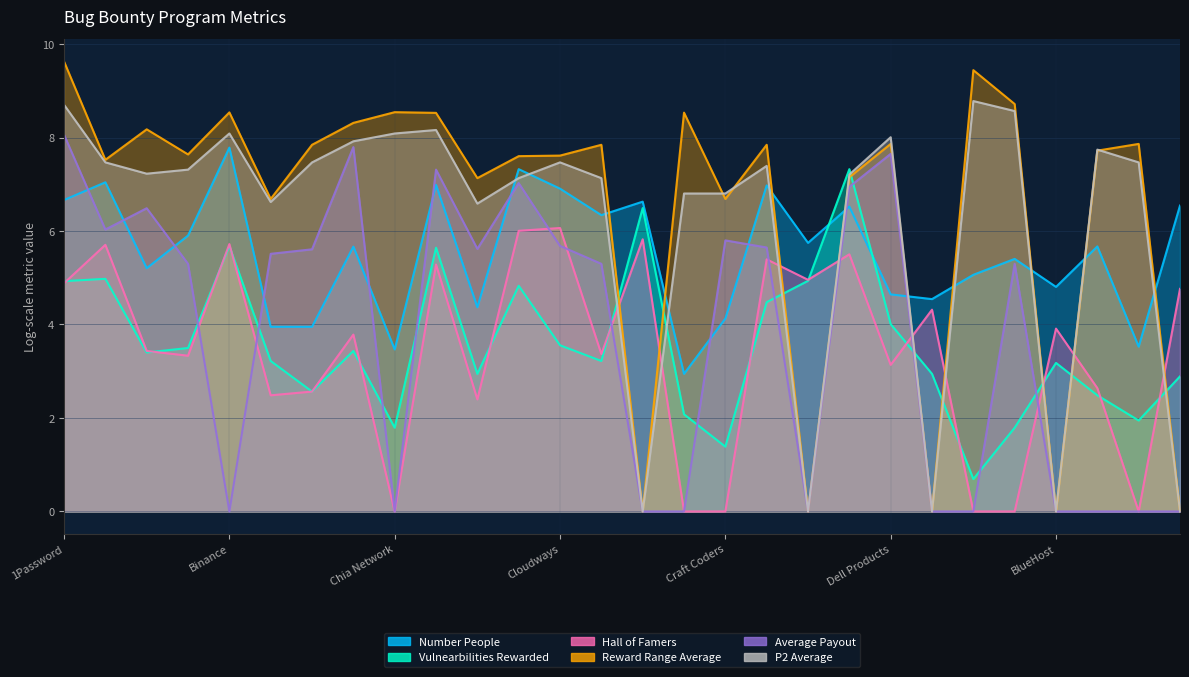

List the series in order of their peak value, lowest first.

Hall of Famers, Vulnearbilities Rewarded, Number People, Average Payout, P2 Average, Reward Range Average